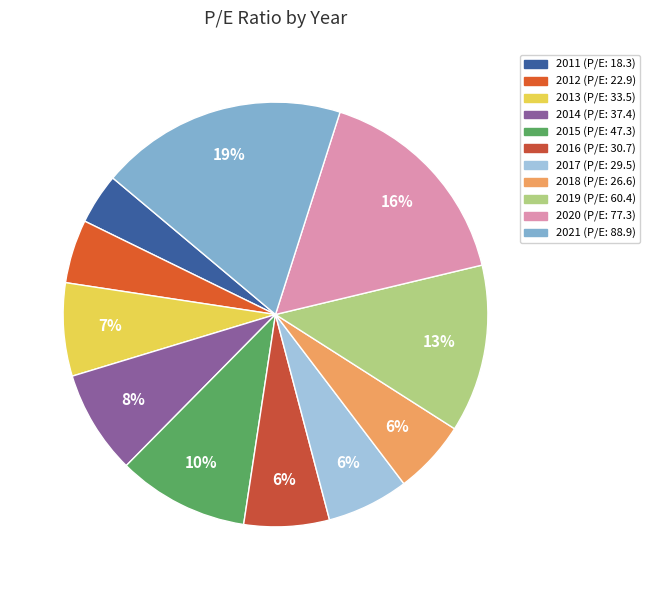

True or false: 2020 accounts for 16% of the total.

True